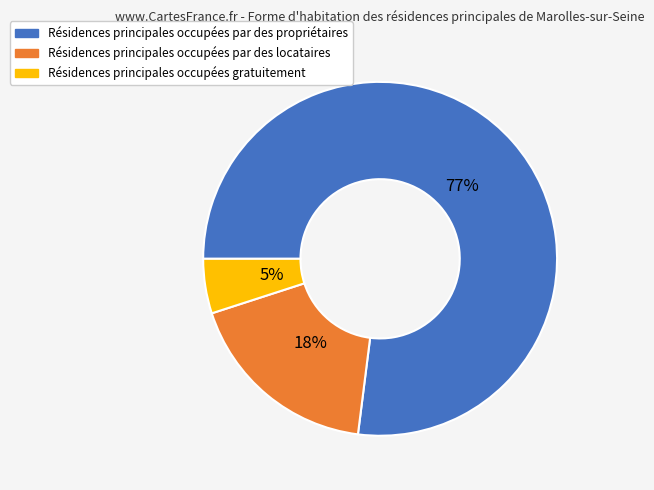

To the nearest percent, what is the average slice percentage?

33%